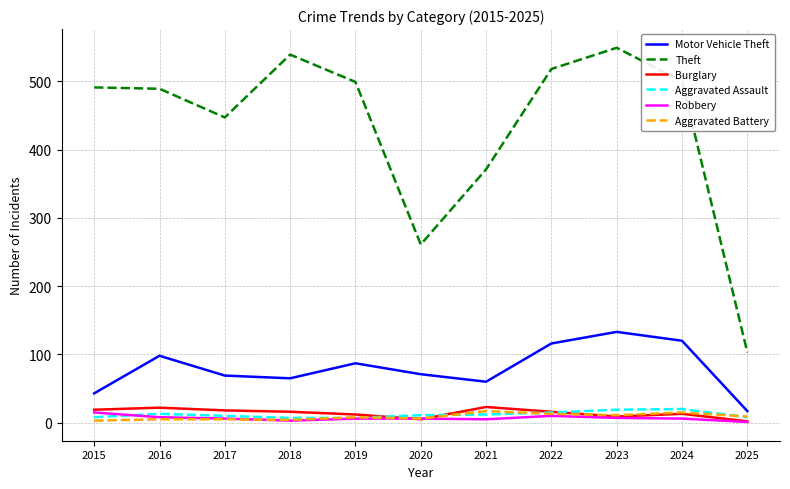

Which category has the lowest value in the Motor Vehicle Theft series?

2025